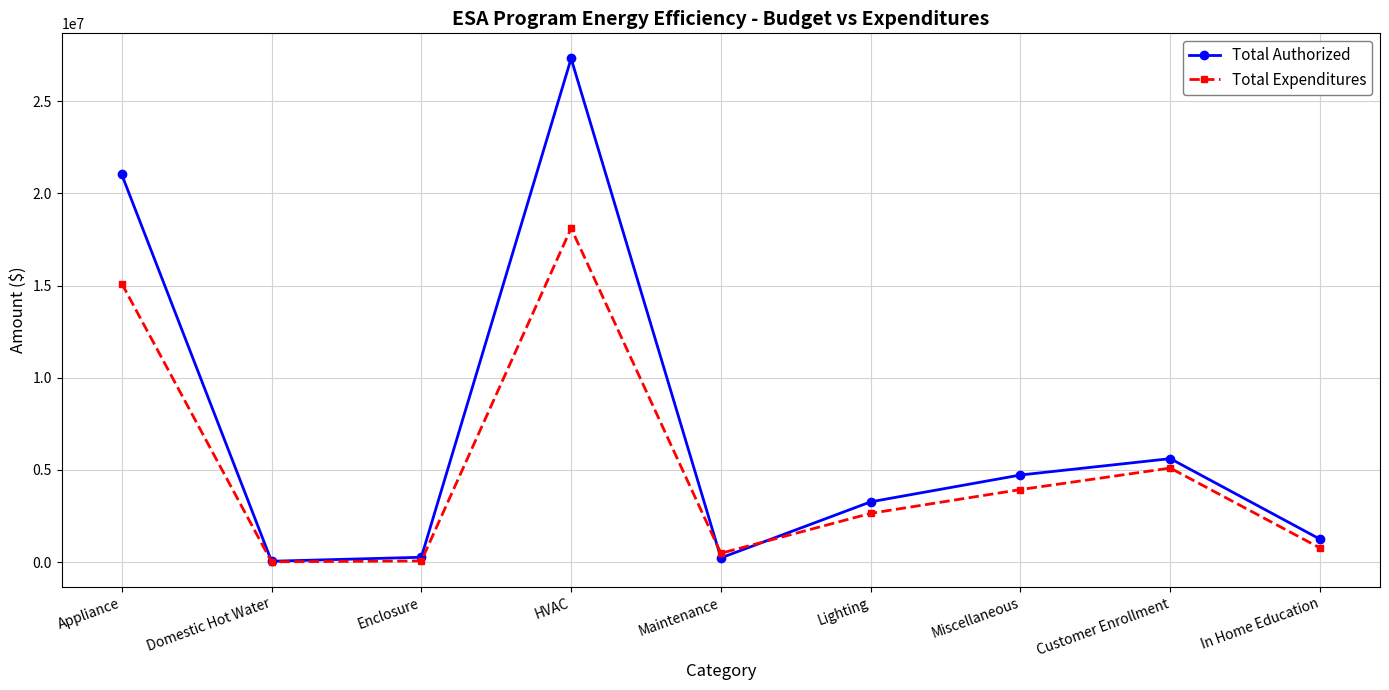

What are all the series names shown in the legend?

Total Authorized, Total Expenditures